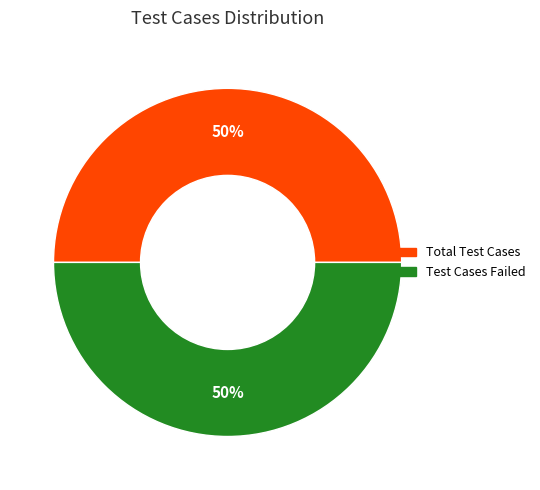

Count the number of slices in the pie.

2